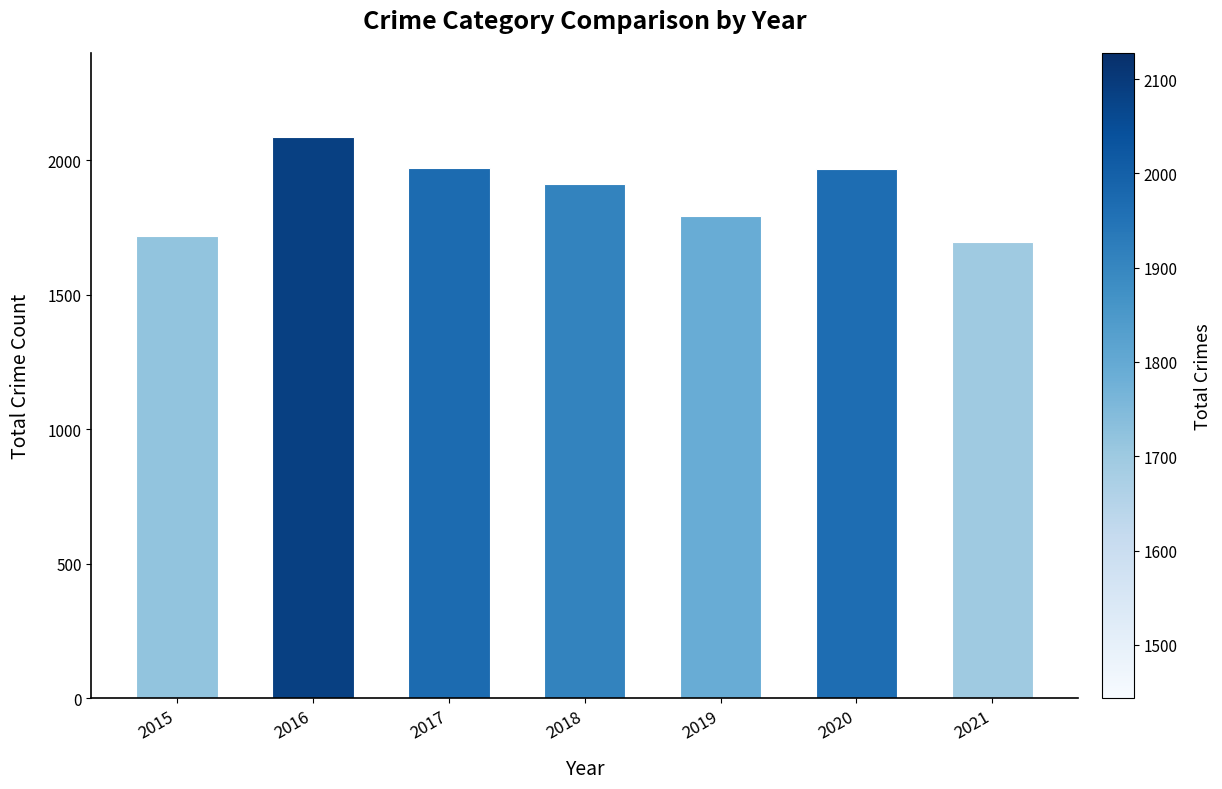

Between 2015 and 2021, which is larger?

2015